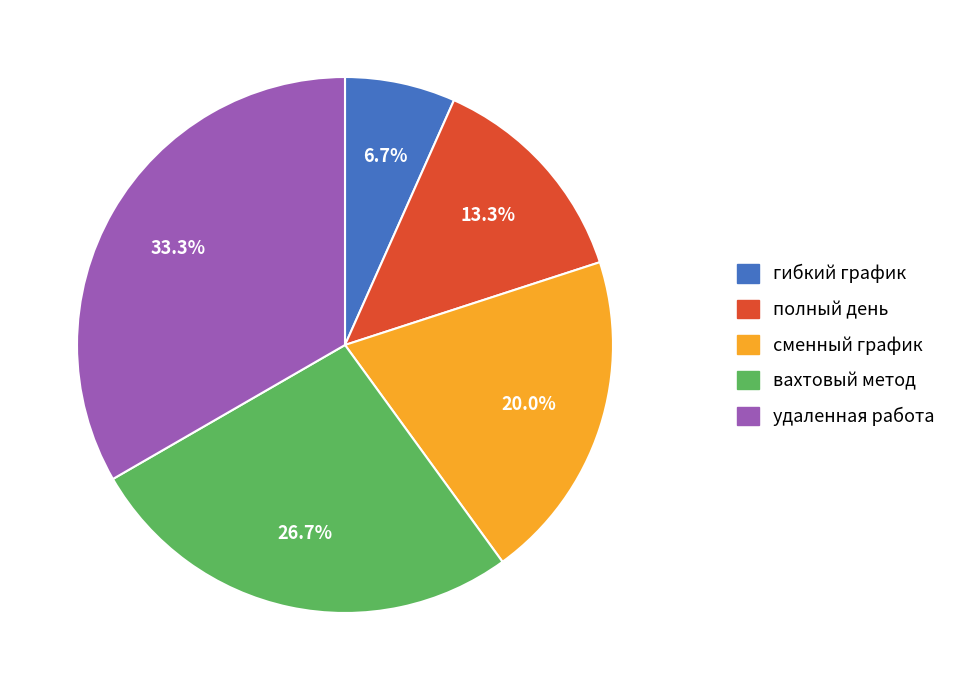

How many slices are in this pie chart?

5